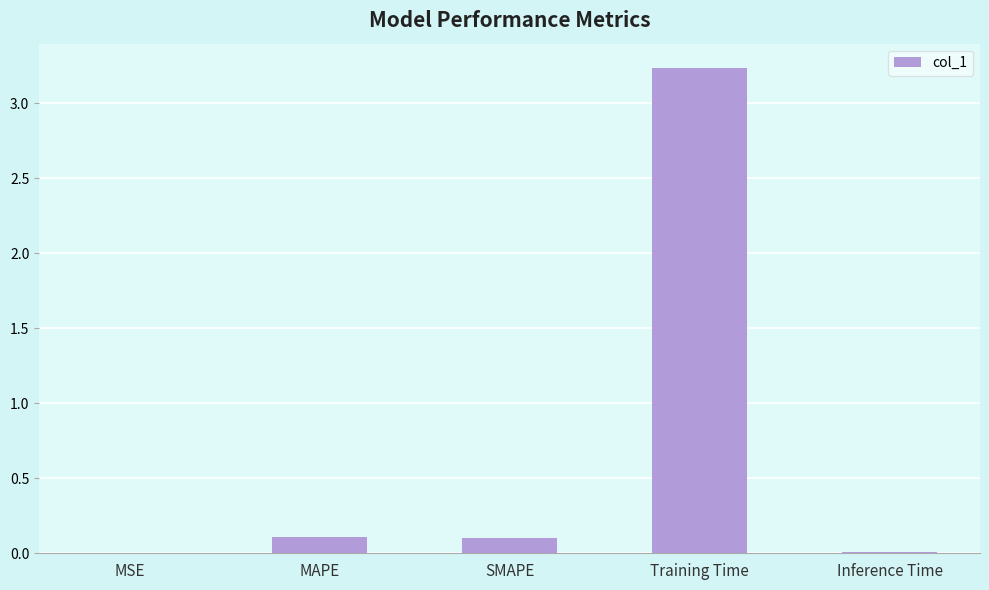

Which has a higher value, MAPE or Training Time?

Training Time